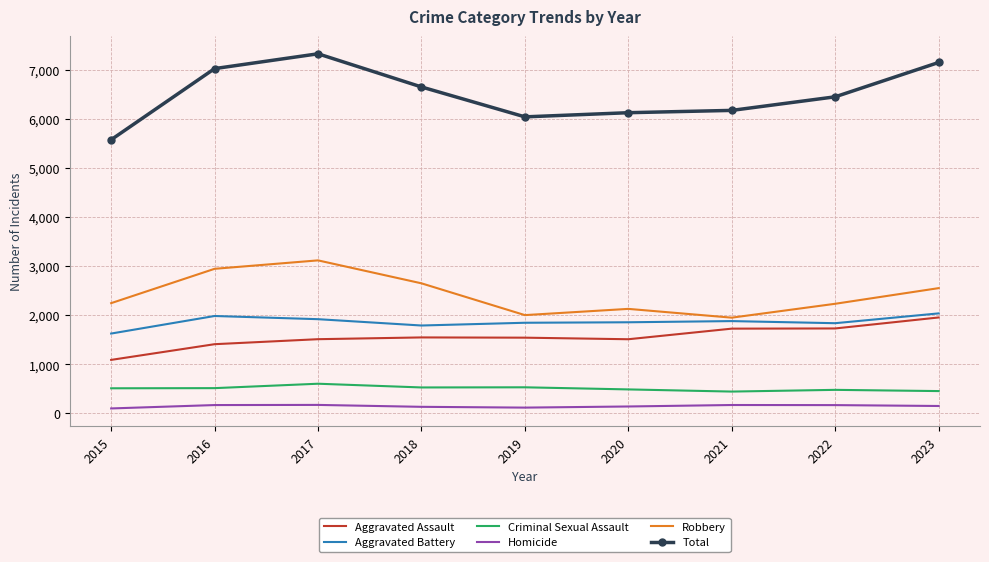

Count the number of categories in the chart.

9